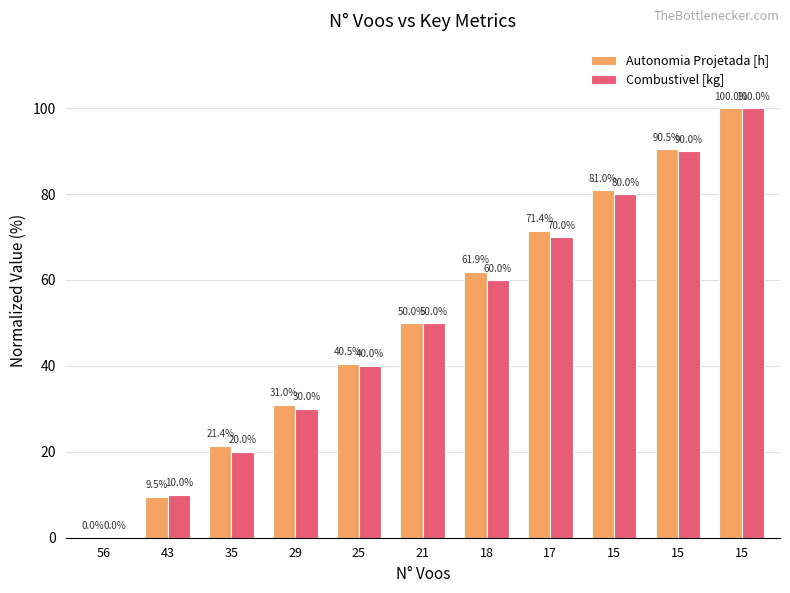

What is the difference between the highest and lowest values at 29?

1.0